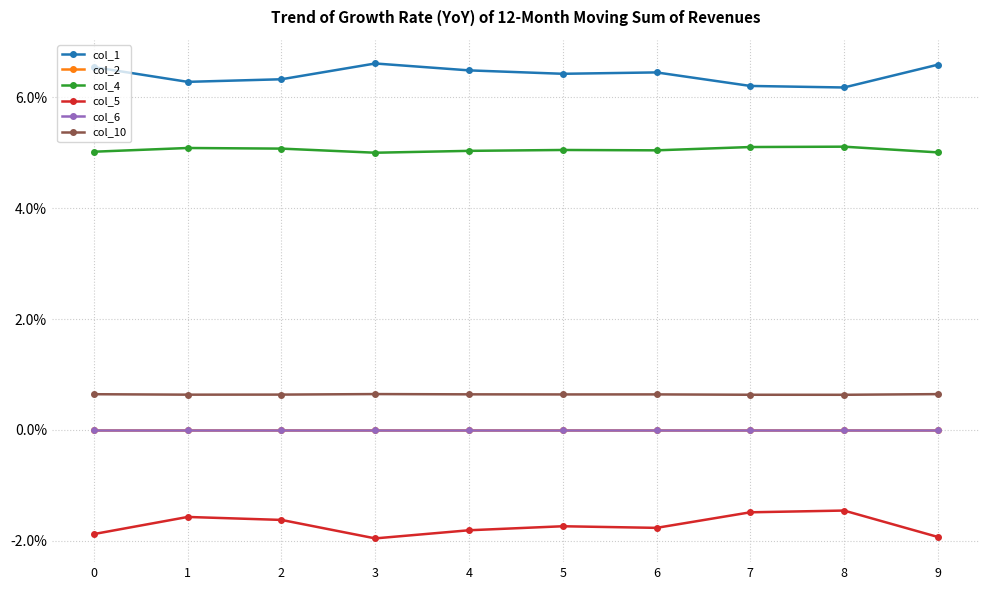

Rank the categories by col_6 value from highest to lowest.

0, 1, 2, 3, 4, 5, 6, 7, 8, 9